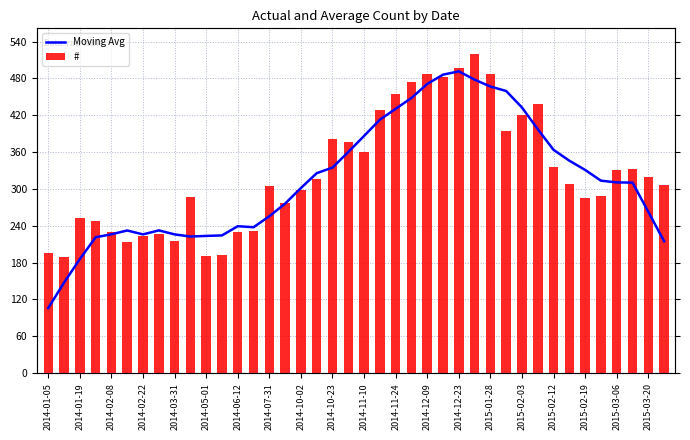

How many data points in Moving Avg are less than 310?

19